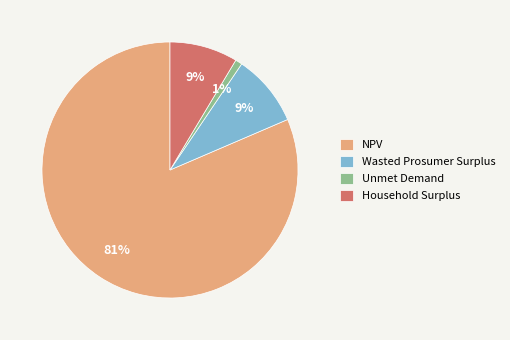

Combined, do Unmet Demand and Wasted Prosumer Surplus account for over 50%?

No